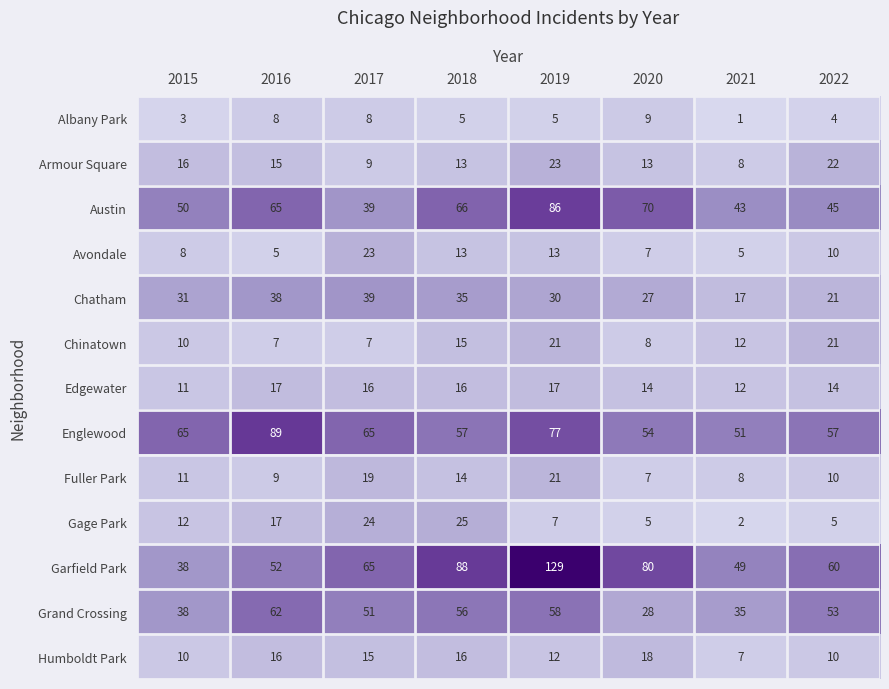

List the labels in order of Garfield Park value, smallest first.

2015, 2021, 2016, 2022, 2017, 2020, 2018, 2019